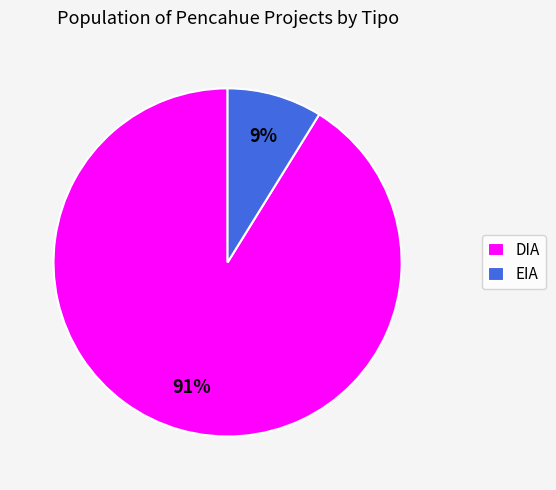

To the nearest percent, what portion does DIA represent?

91%